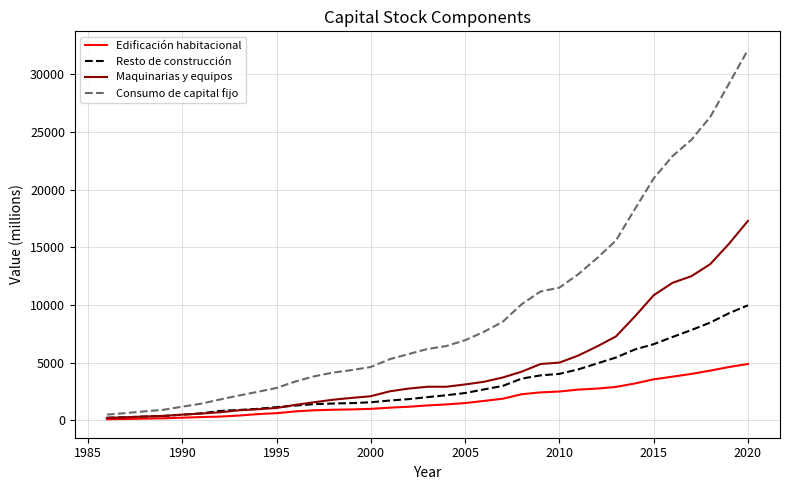

What is the maximum value shown in the chart?

32134